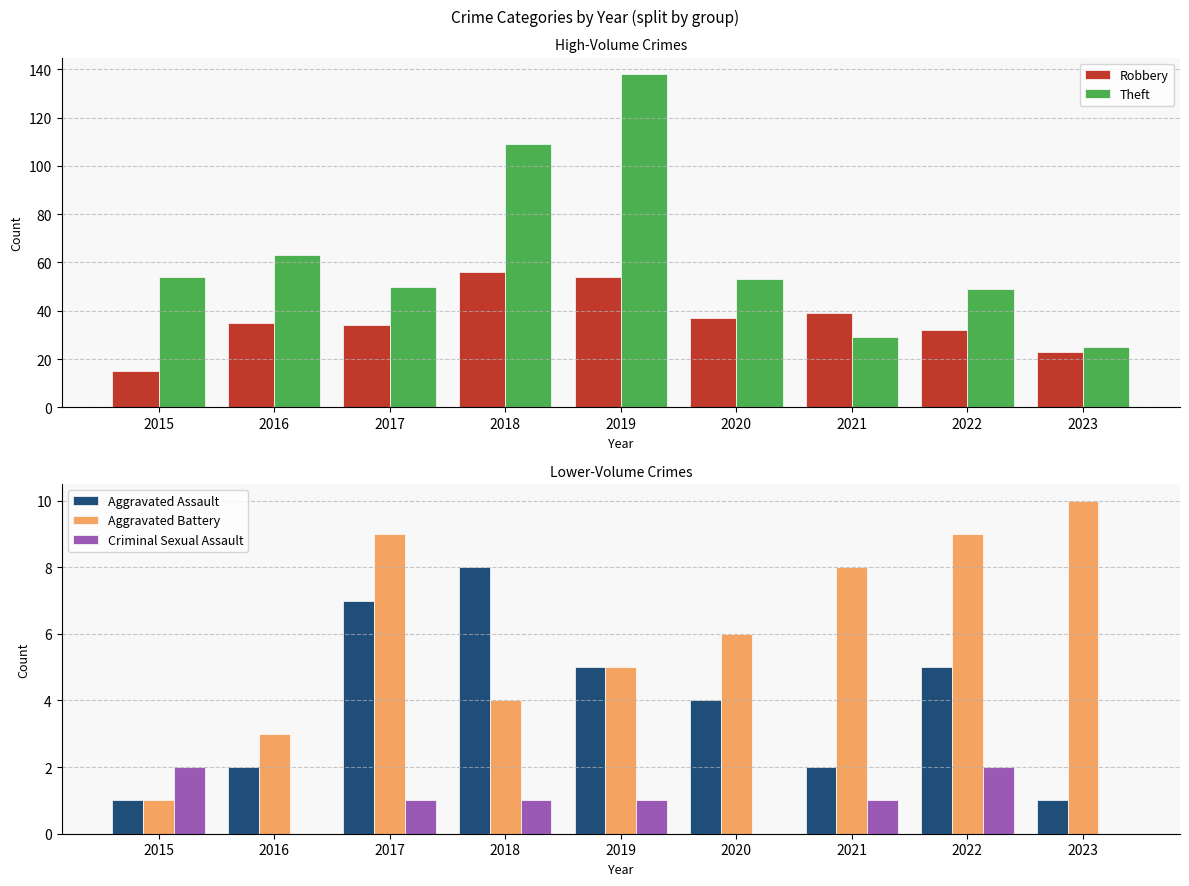

Between 2022 and 2023, which is larger?

2022